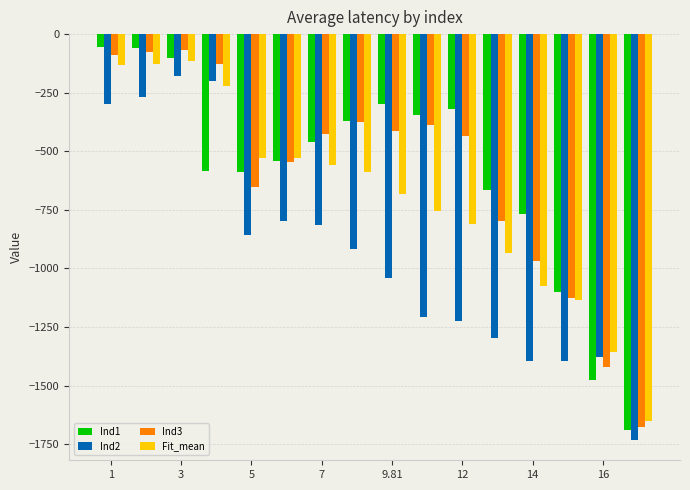

What is the smallest value displayed?

-1731.9